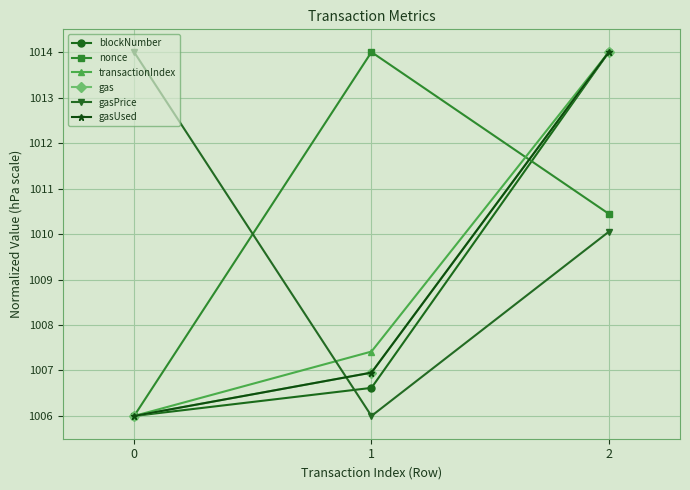

Is this an area chart (filled region under the line)?

No